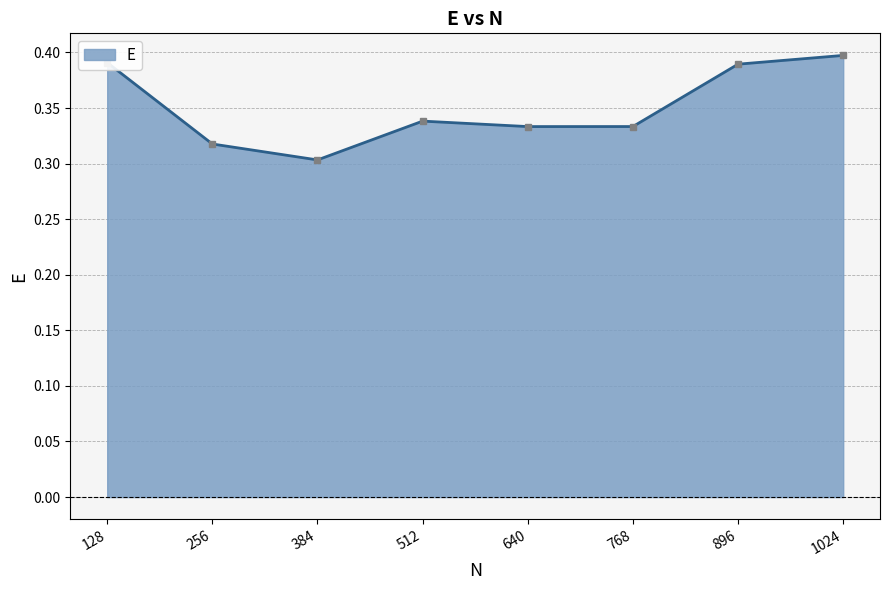

At which label is the value closest to 0?

384